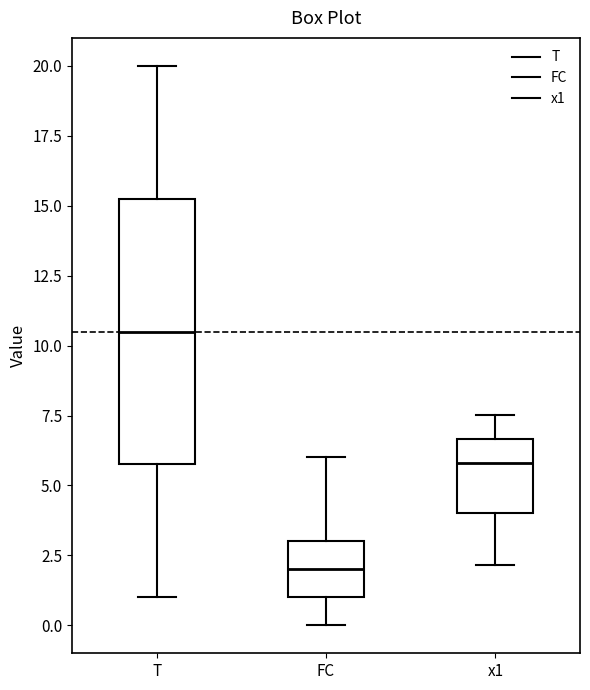

Reading left to right, transcribe this box plot: for each box, give where its median line is, the range the box spans, and where its two whiskers end, as read against the y-axis. The values are not printed on the chart, so give them approximately, as read against the axis.

T: median 10.5, box 6.0 to 15.5, whiskers 1.0 to 20.0
FC: median 2.0, box 1.0 to 3.0, whiskers 0.0 to 6.0
x1: median 6.0, box 4.0 to 6.5, whiskers 2.0 to 7.5